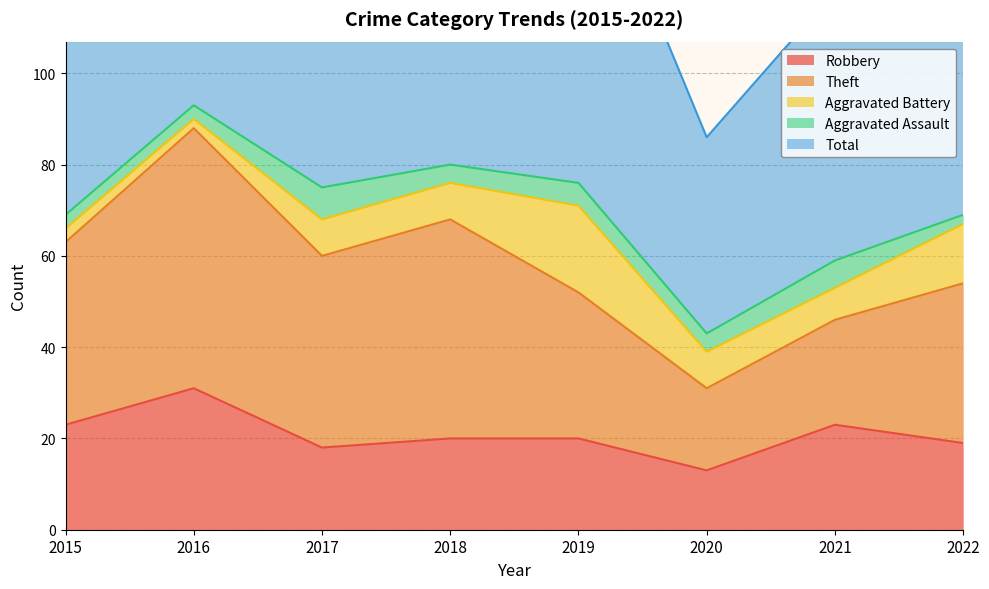

Which series has the largest range (max minus min)?

Total